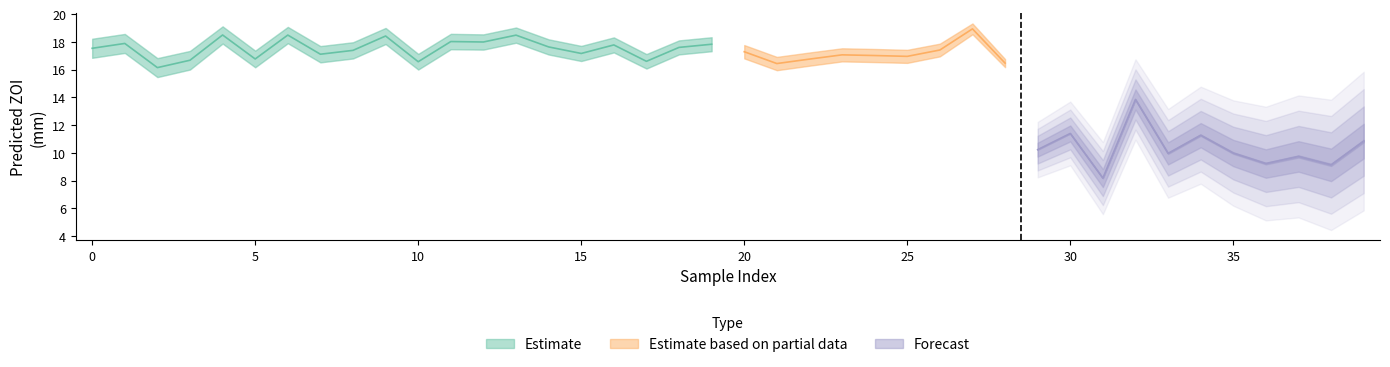

At how many categories does at least one series exceed 10?

36